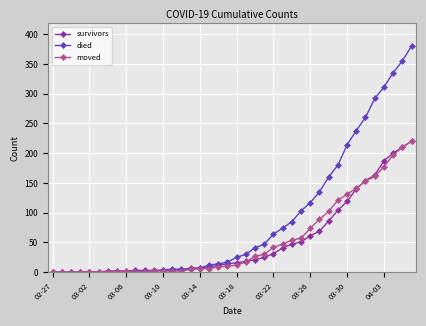

Which series has the widest spread of values?

died